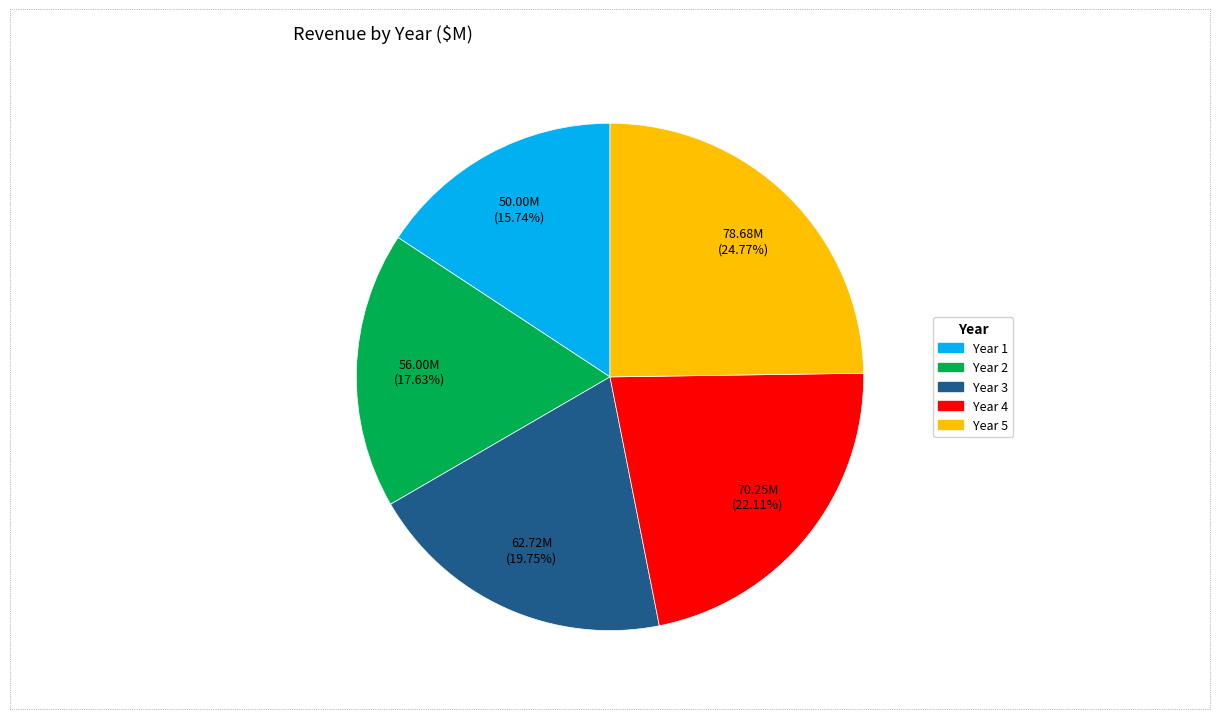

True or false: Year 1 accounts for 22% of the total.

False